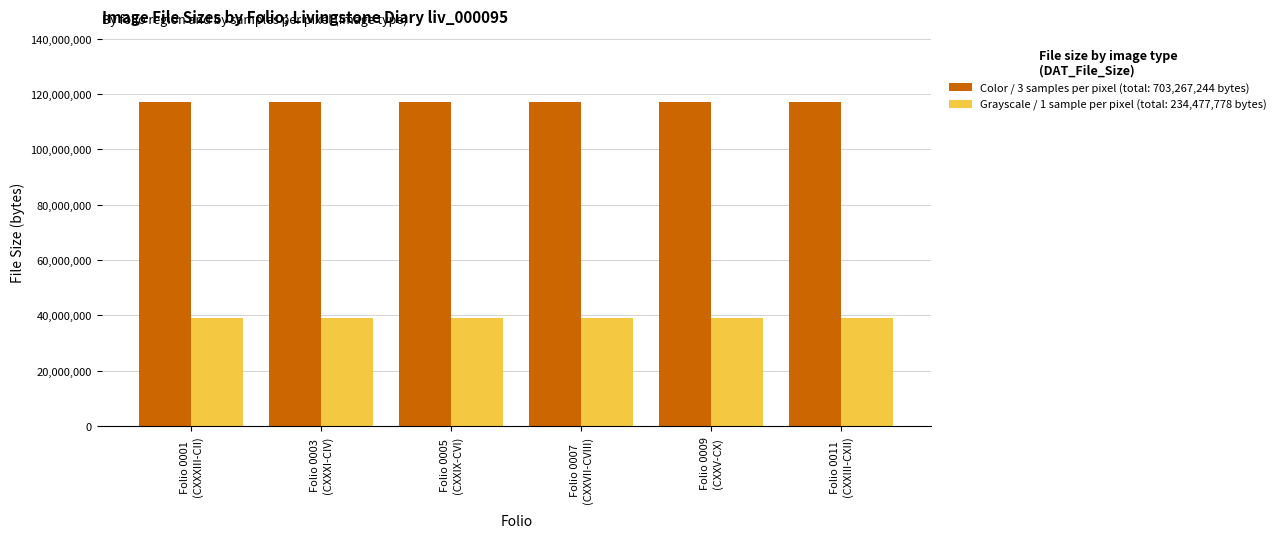

Which series has the largest total across all categories?

Color / 3 samples per pixel (total: 703,267,244 bytes)